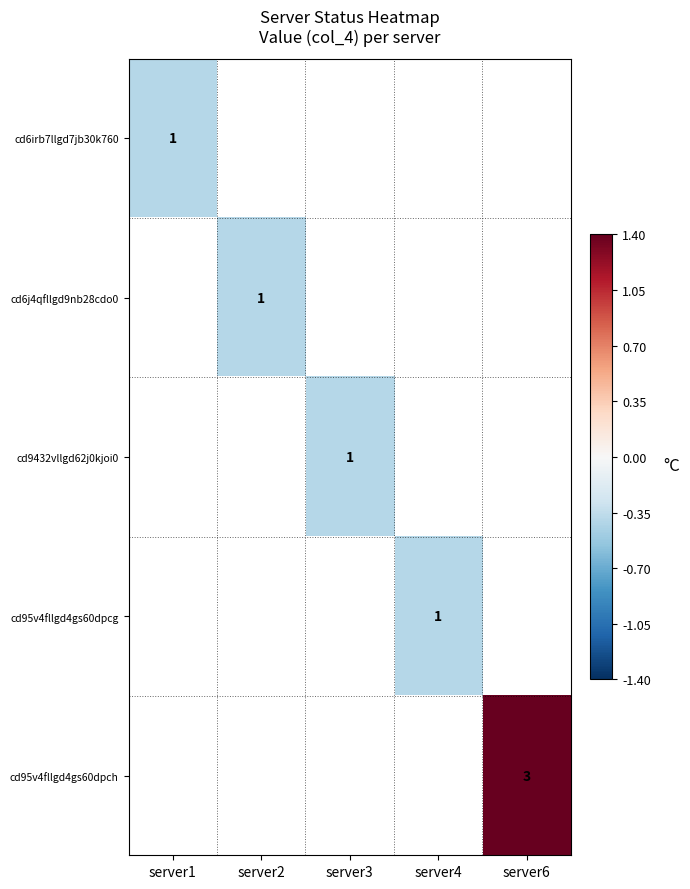

How many negative values does the cd6irb7llgd7jb30k760 series have?

1